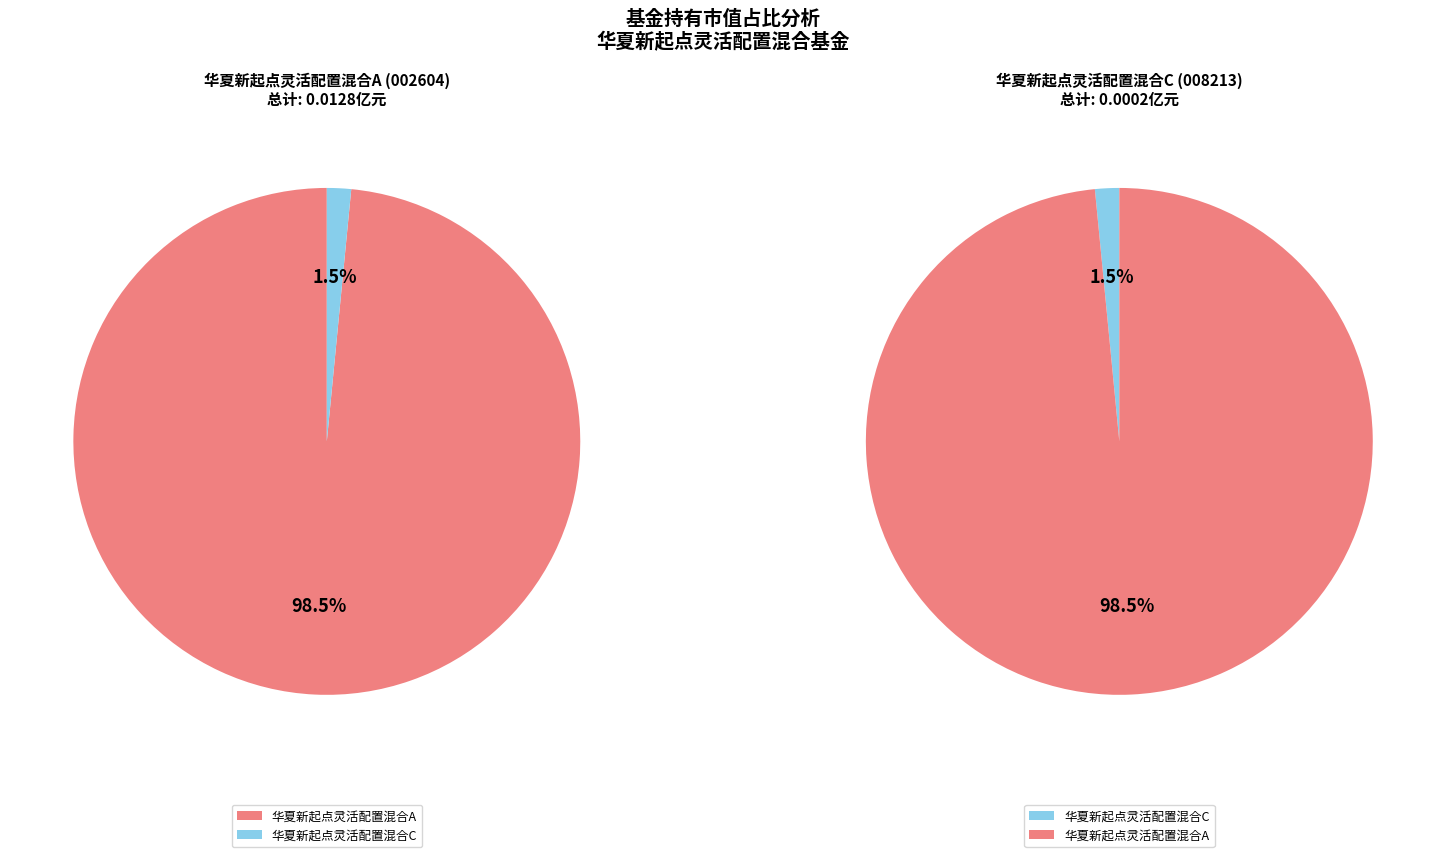

Which category has the smallest portion of the pie?

华夏新起点灵活配置混合C